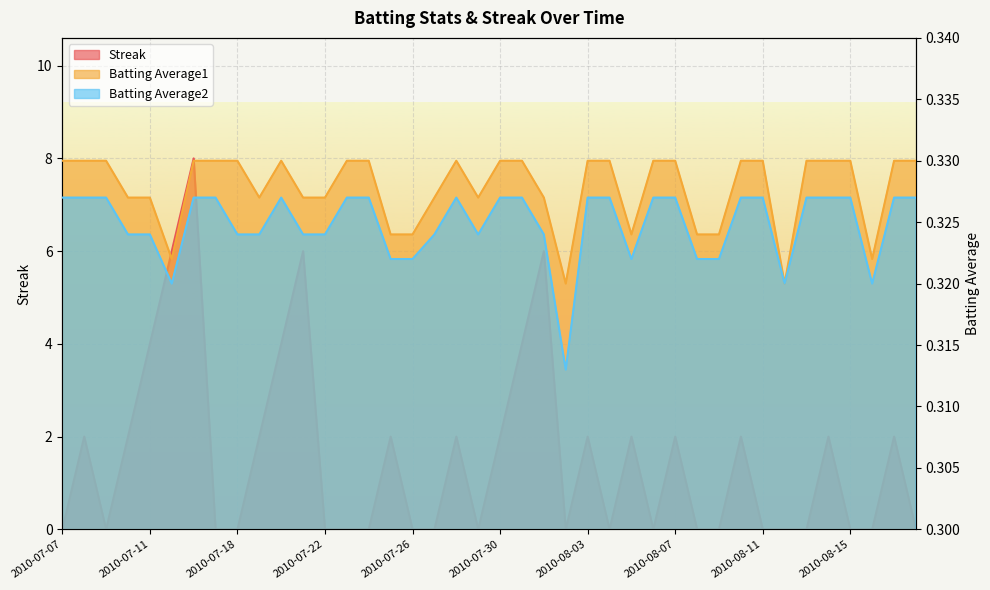

How many times do Batting Average1 and Streak cross each other?

24